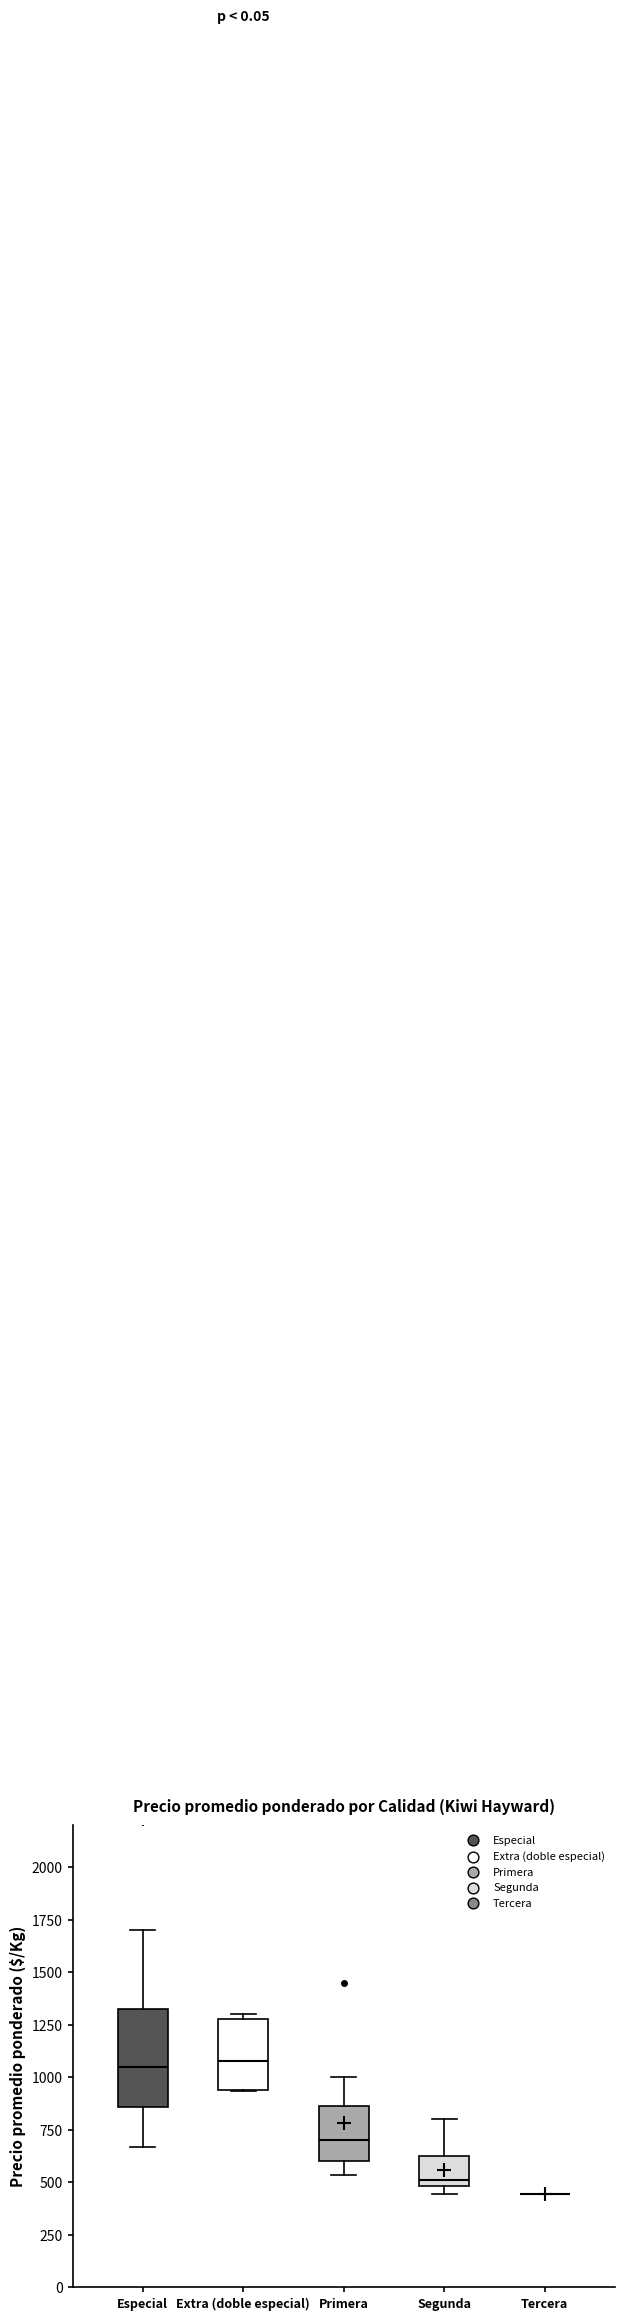

Which box is the tallest, from its lower edge to its upper edge?

Especial